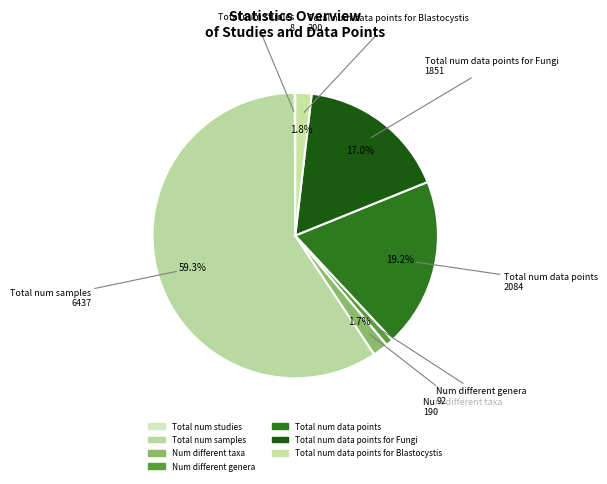

Which category has the biggest portion of the pie?

Total num samples